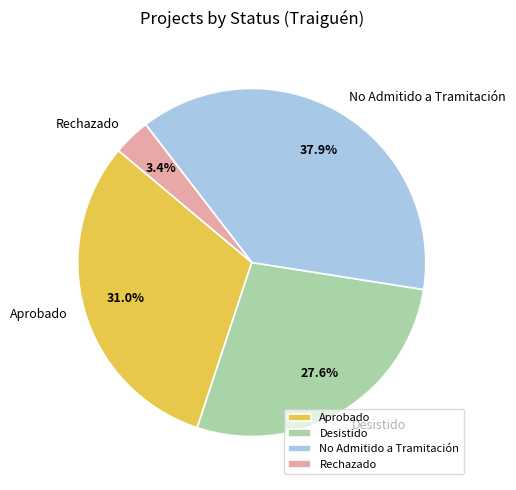

Which has a higher value, Rechazado or Aprobado?

Aprobado